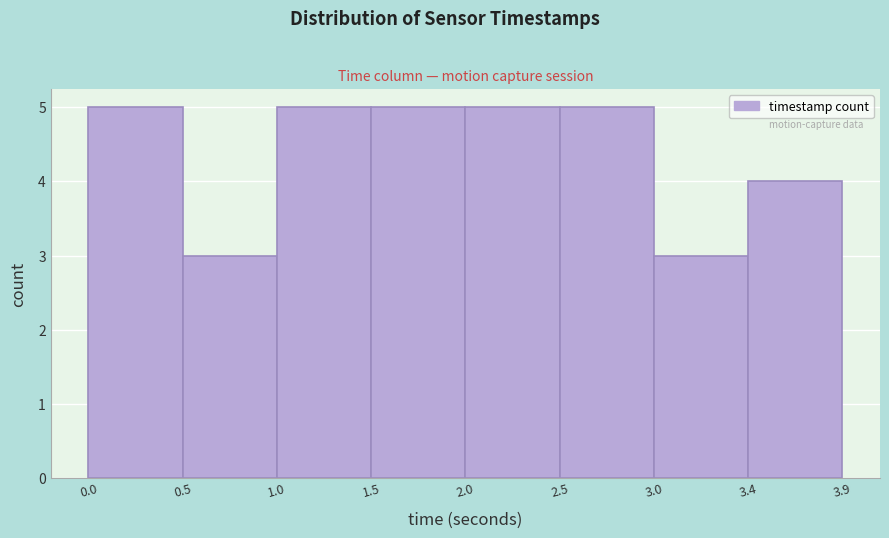

Reading left to right, extract all data points from this chart.

0.0=5	0.5=3	1.0=5	1.5=5	2.0=5	2.5=5	3.0=3	3.4=4